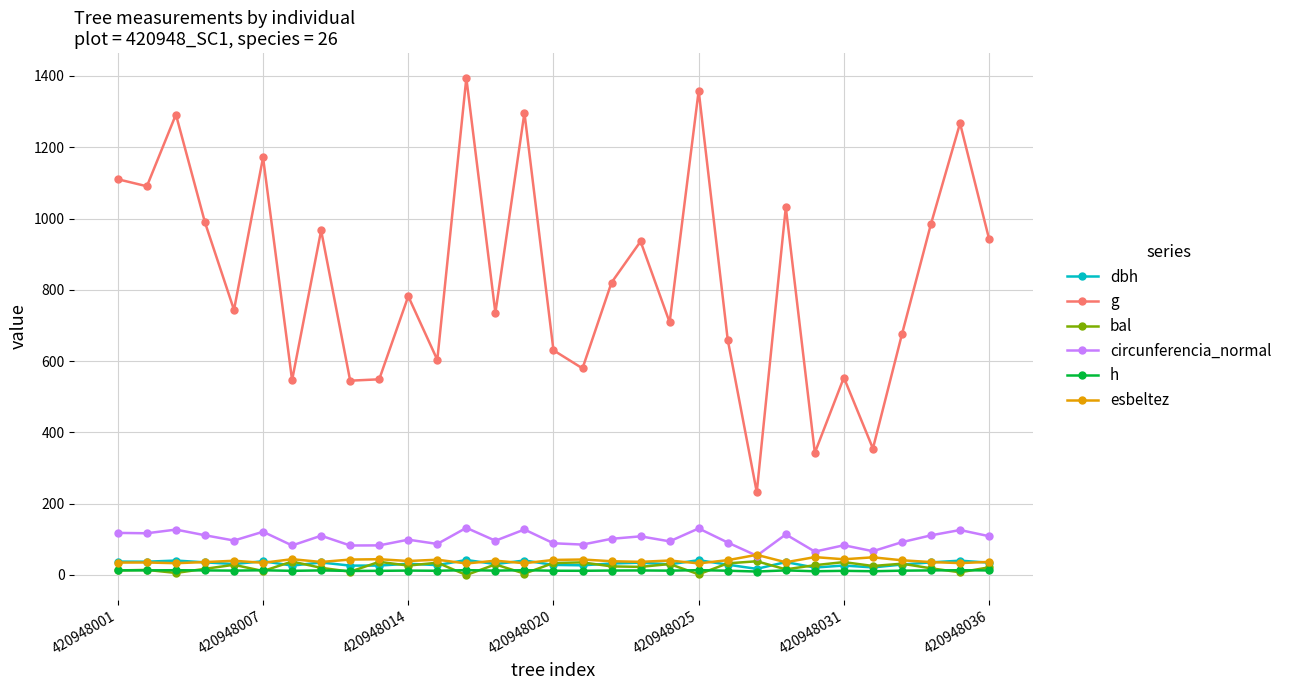

What is the value of the h point at the 29th from the left?

12.9